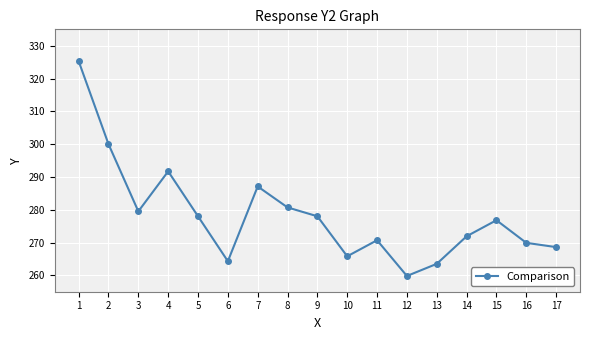

How many points are higher than both their immediate neighbors (excluding endpoints)?

4